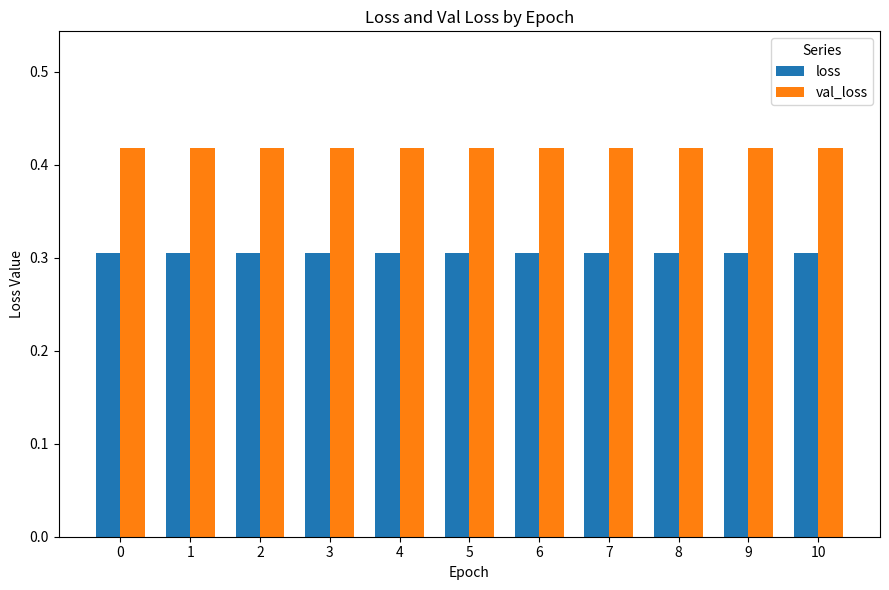

Are the bars horizontal?

No